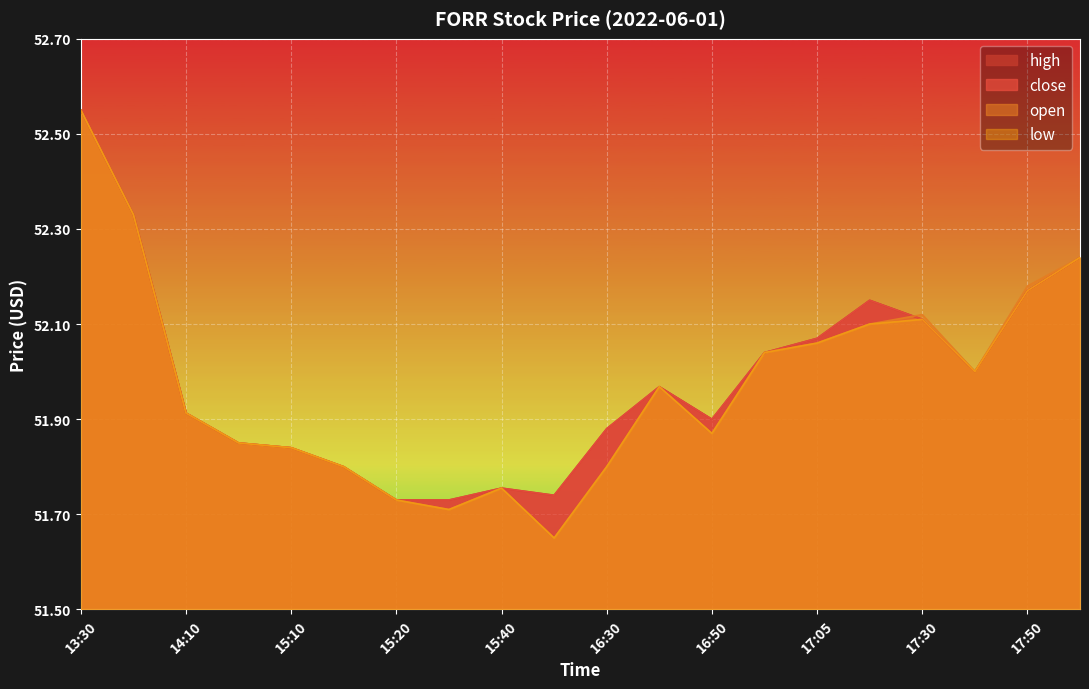

Between 17:30 and 15:15, which is larger?

17:30